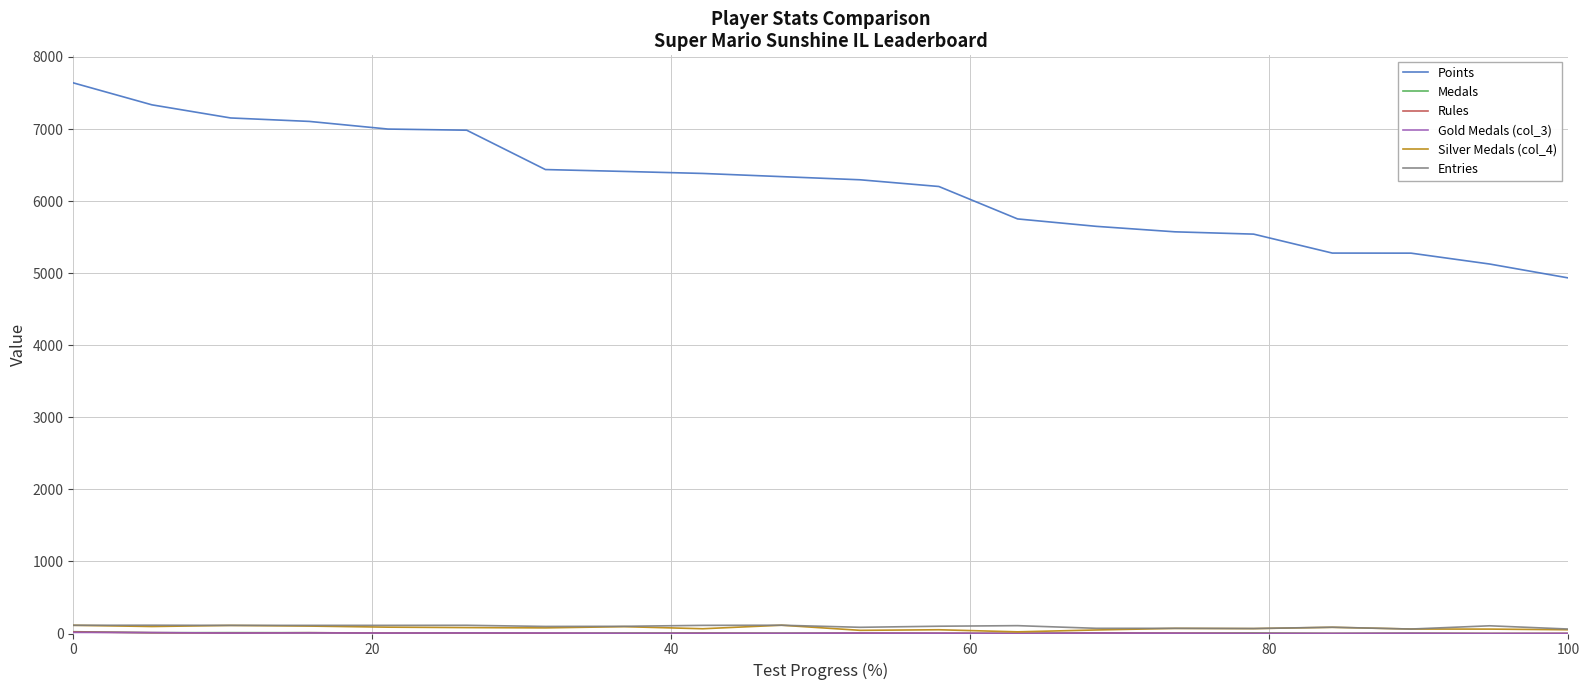

What is the difference between the maximum and second lowest values in the Points series?

2514